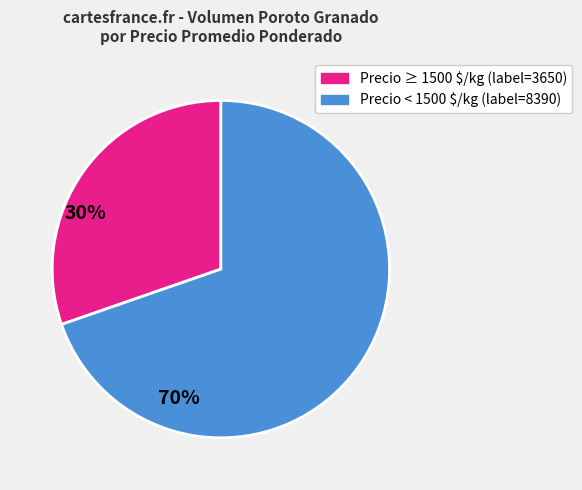

Is there a majority slice in this chart?

Yes